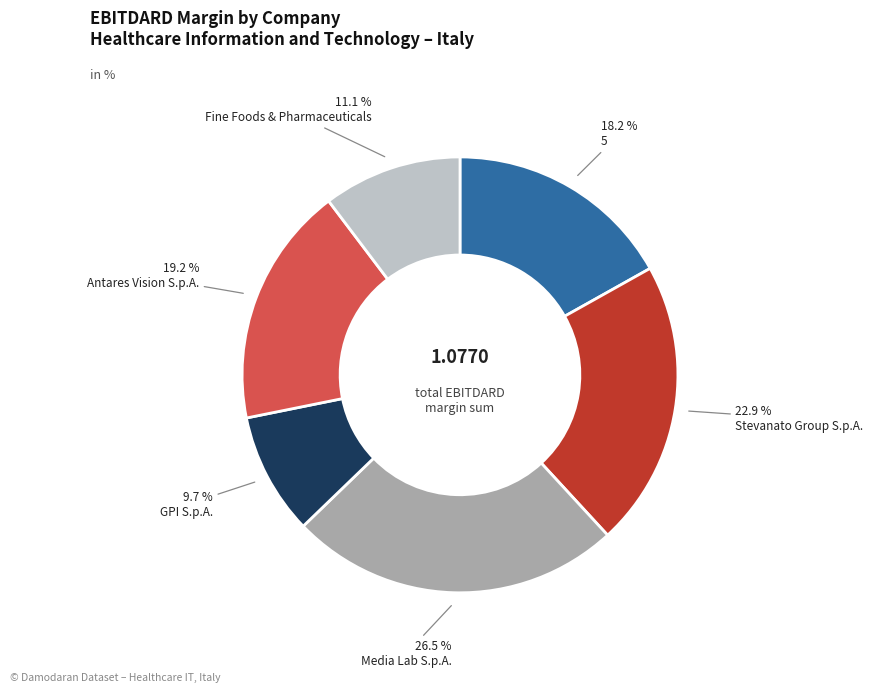

How many segments does this pie chart have?

6